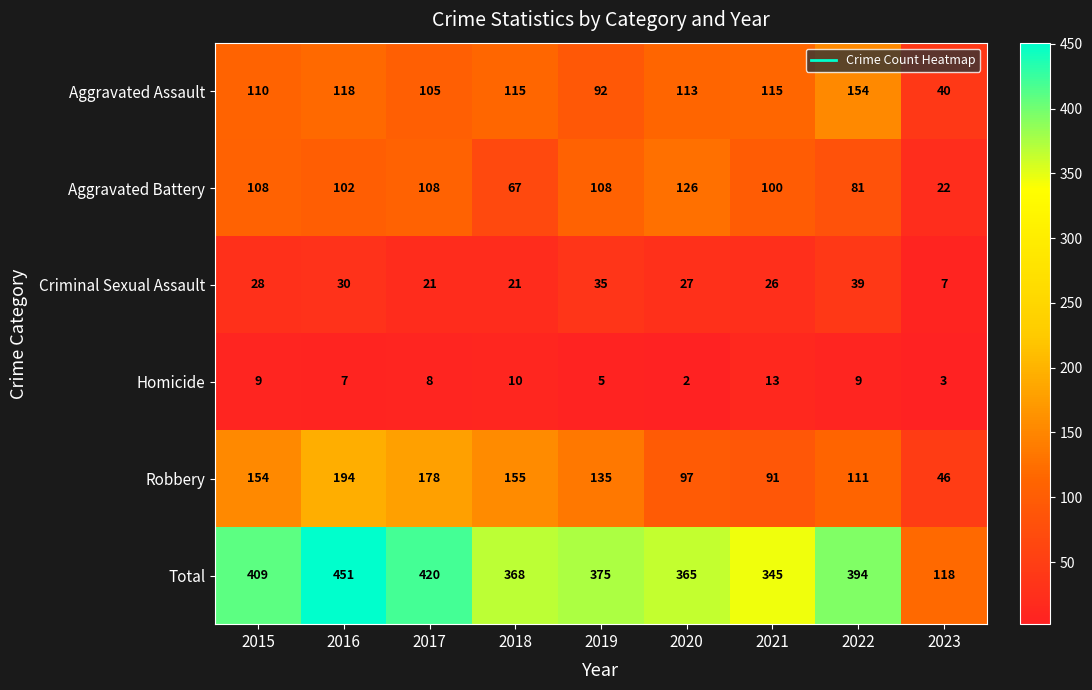

Where is Robbery nearest to the value 120?

2022